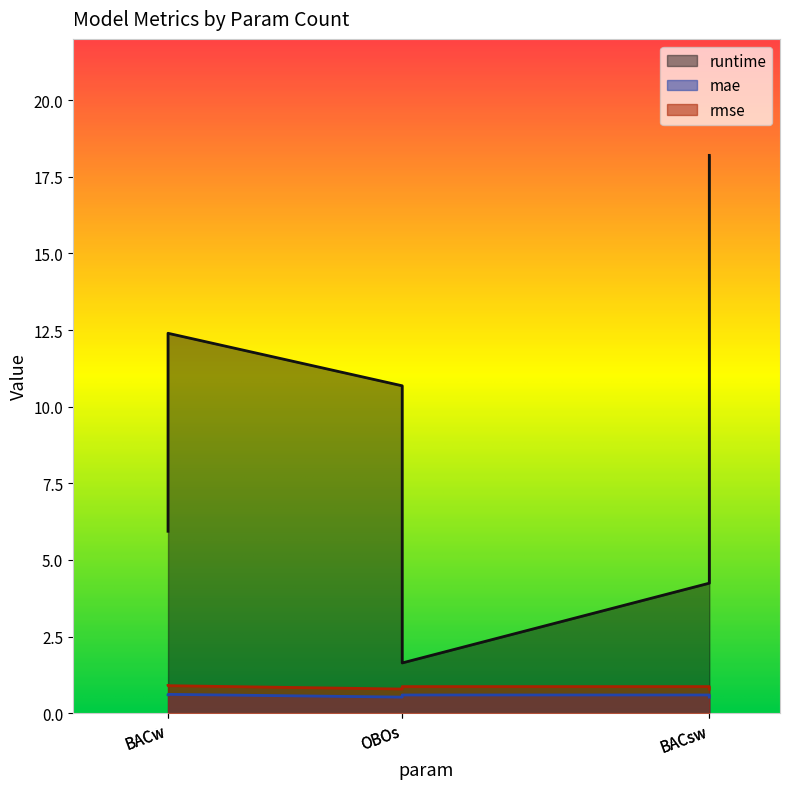

What are all the series names shown in the legend?

runtime, mae, rmse